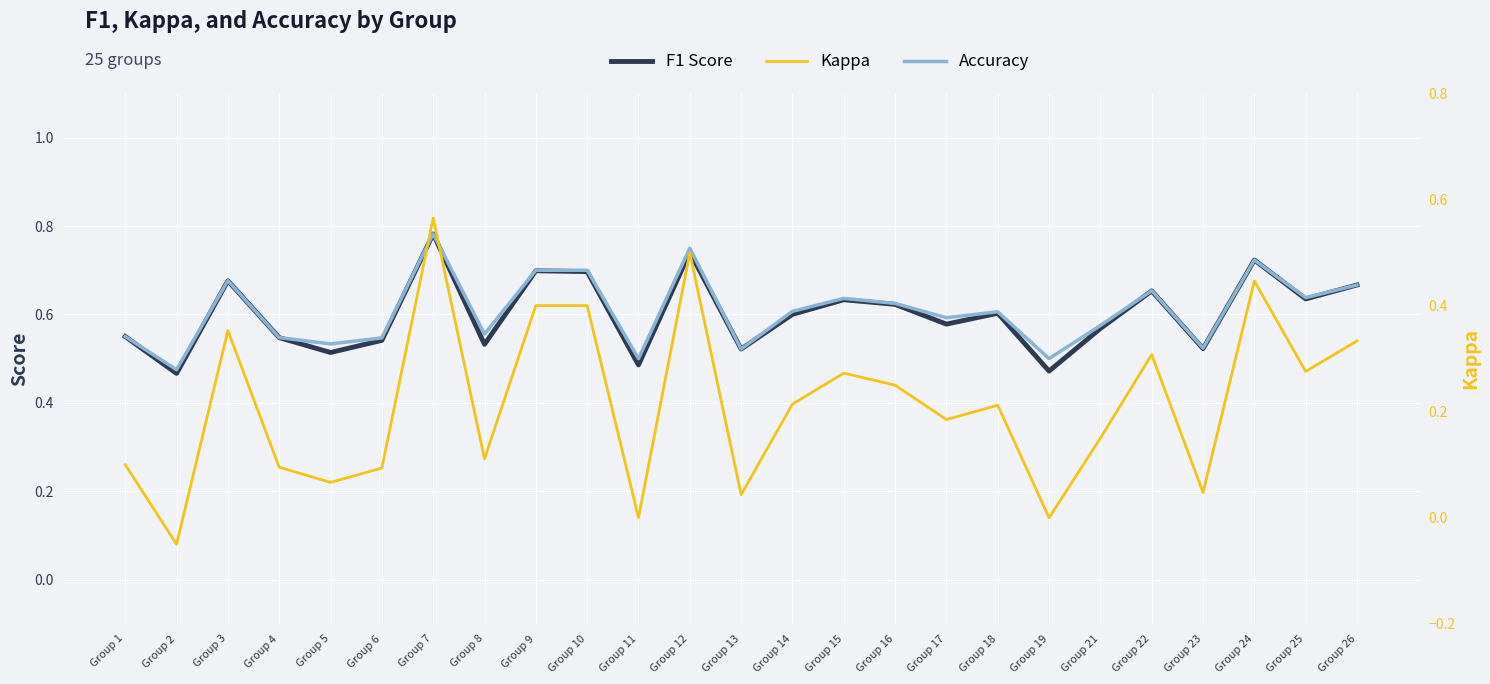

Reading left to right, extract all data points from this chart.

f1: Group 1=0.6	Group 2=0.5	Group 3=0.7	Group 4=0.5	Group 5=0.5	Group 6=0.5	Group 7=0.8	Group 8=0.5	Group 9=0.7	Group 10=0.7	Group 11=0.5	Group 12=0.7	Group 13=0.5	Group 14=0.6	Group 15=0.6	Group 16=0.6	Group 17=0.6	Group 18=0.6	Group 19=0.5	Group 21=0.6	Group 22=0.7	Group 23=0.5	Group 24=0.7	Group 25=0.6	Group 26=0.7
accuracy: Group 1=0.6	Group 2=0.5	Group 3=0.7	Group 4=0.5	Group 5=0.5	Group 6=0.5	Group 7=0.8	Group 8=0.6	Group 9=0.7	Group 10=0.7	Group 11=0.5	Group 12=0.8	Group 13=0.5	Group 14=0.6	Group 15=0.6	Group 16=0.6	Group 17=0.6	Group 18=0.6	Group 19=0.5	Group 21=0.6	Group 22=0.7	Group 23=0.5	Group 24=0.7	Group 25=0.6	Group 26=0.7
kappa: Group 1=0.1	Group 2=-0.1	Group 3=0.4	Group 4=0.1	Group 5=0.1	Group 6=0.1	Group 7=0.6	Group 8=0.1	Group 9=0.4	Group 10=0.4	Group 11=0.0	Group 12=0.5	Group 13=0.0	Group 14=0.2	Group 15=0.3	Group 16=0.2	Group 17=0.2	Group 18=0.2	Group 19=0.0	Group 21=0.2	Group 22=0.3	Group 23=0.0	Group 24=0.4	Group 25=0.3	Group 26=0.3